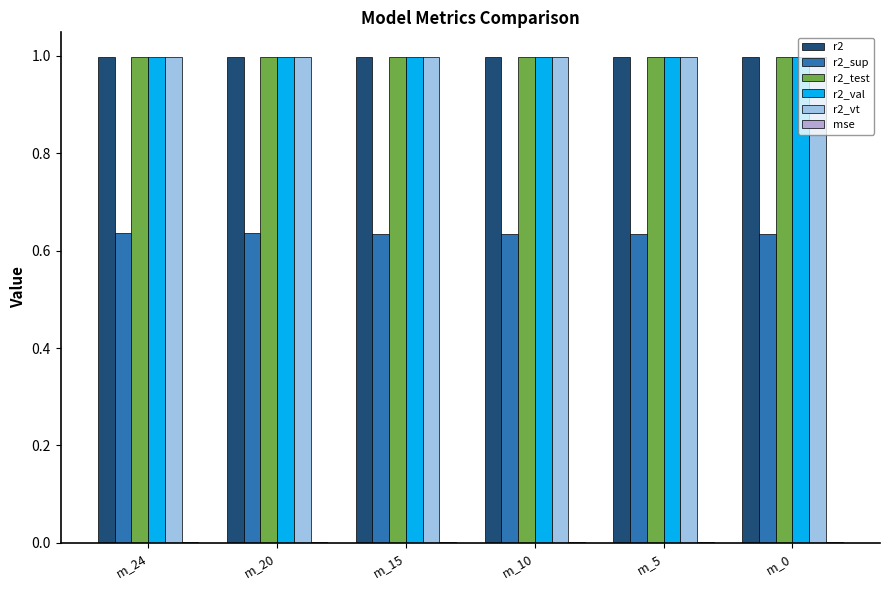

Are the bars grouped side by side (vs. stacked)?

Yes